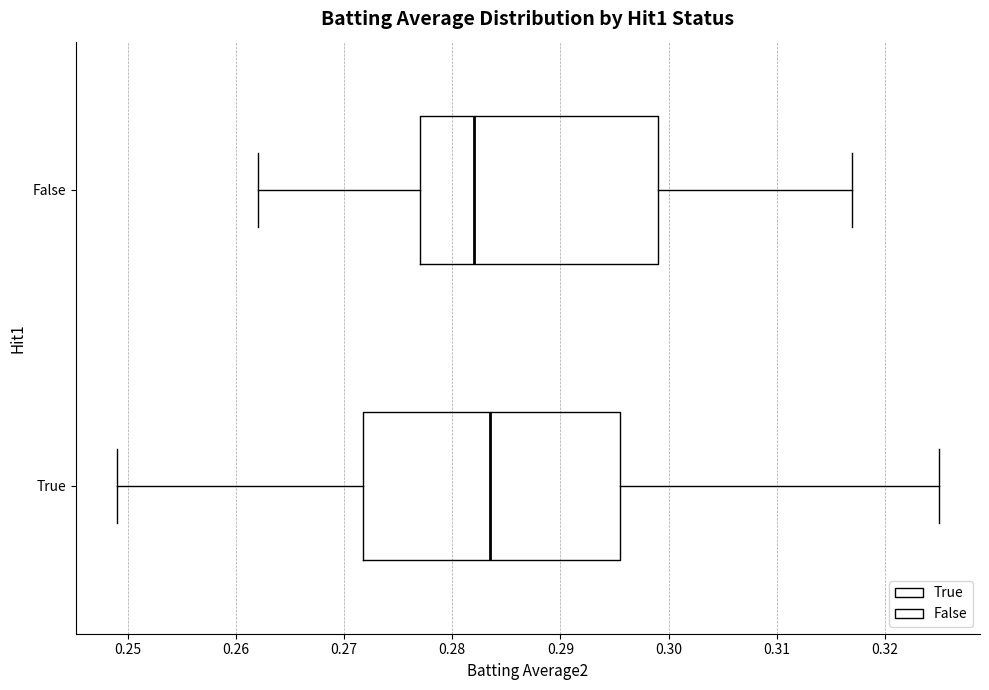

Which box's median line is the furthest to the right?

True